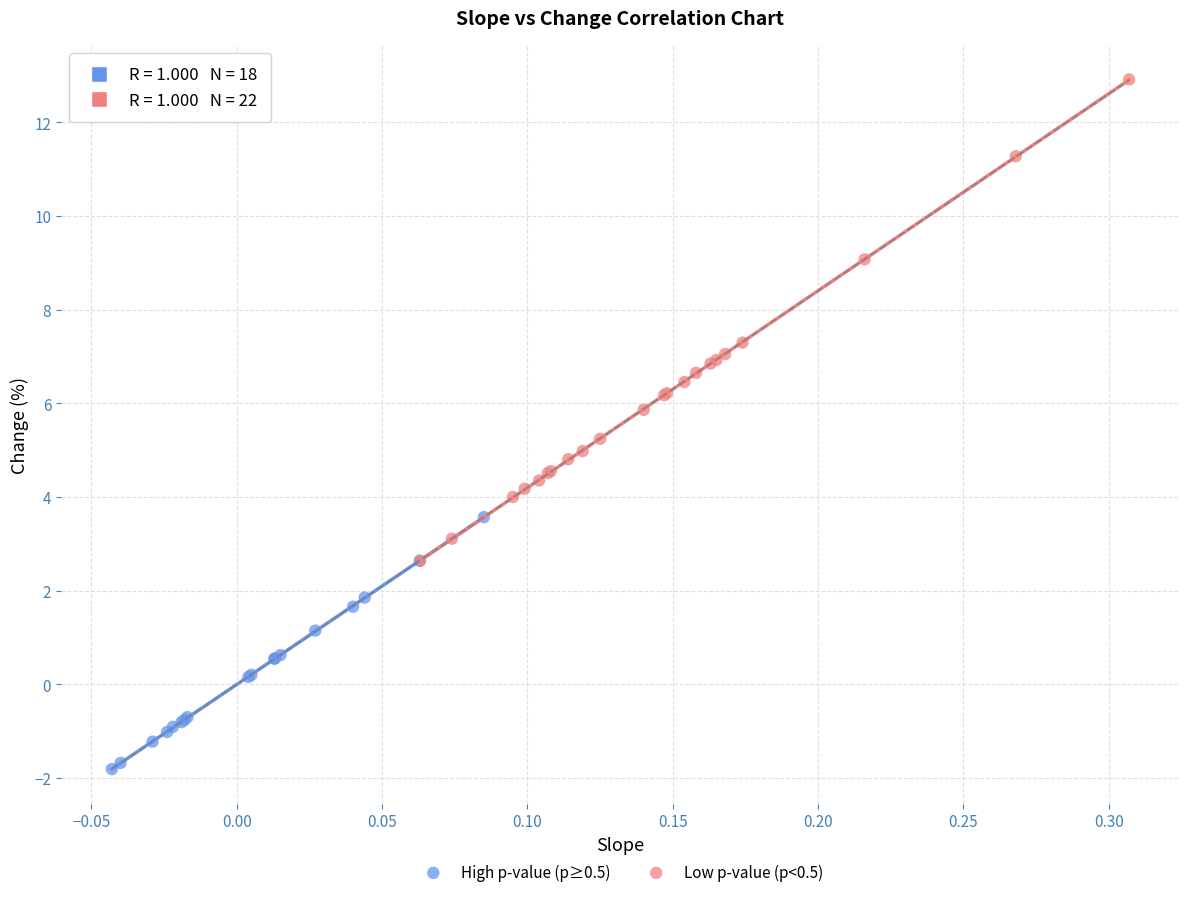

Which series reaches the maximum Y coordinate?

Low p-value (p<0.5)